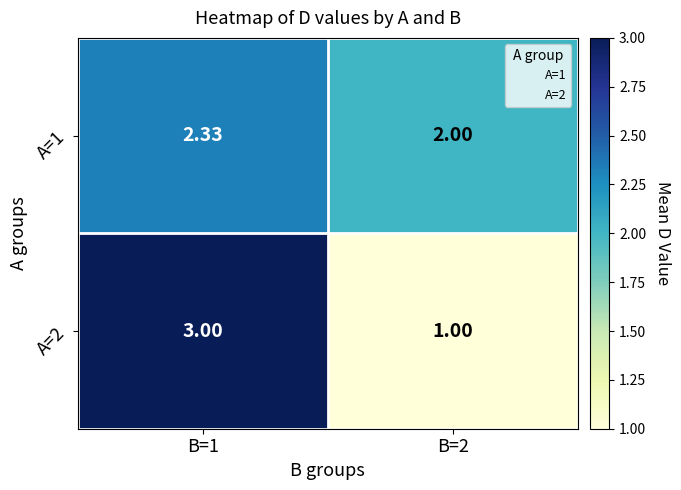

What is the minimum value shown in the chart?

1.0